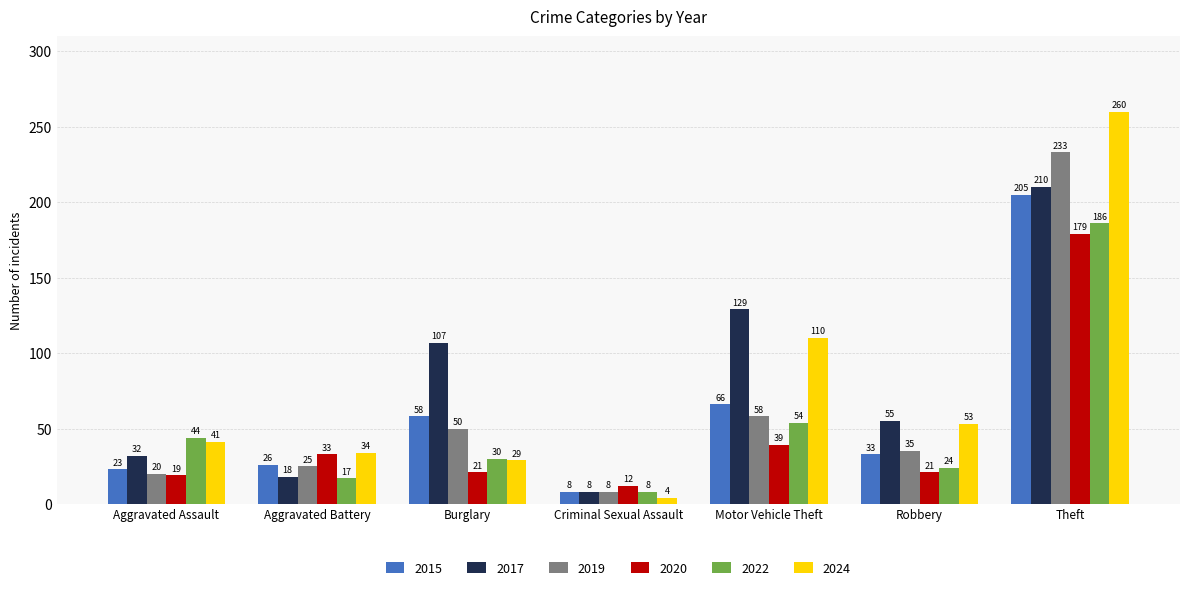

What is the approximate value of 2019 at Motor Vehicle Theft, to the nearest 50?

50